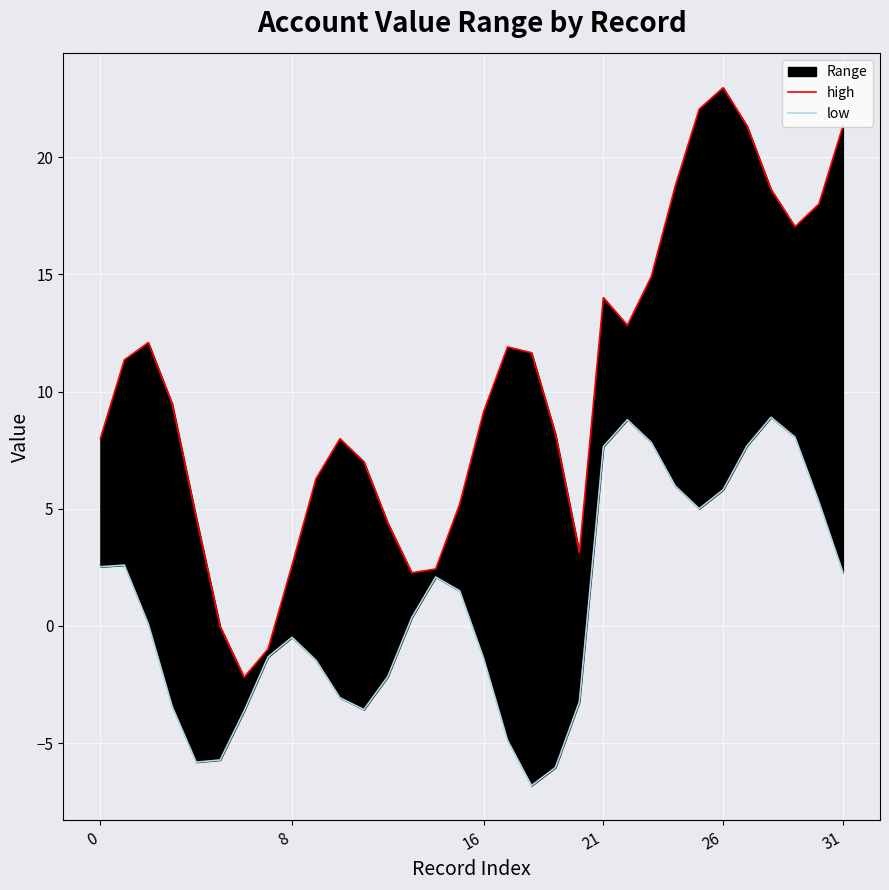

What is the average value of the low series?

0.9